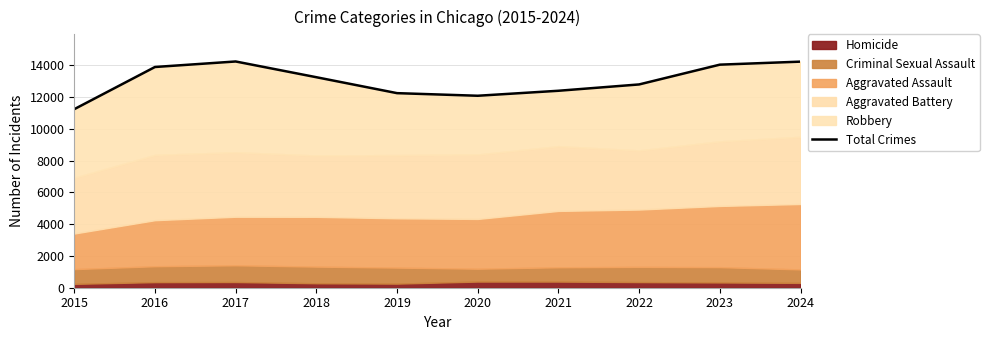

Rank the categories by value from highest to lowest.

2017, 2024, 2023, 2016, 2018, 2022, 2021, 2019, 2020, 2015